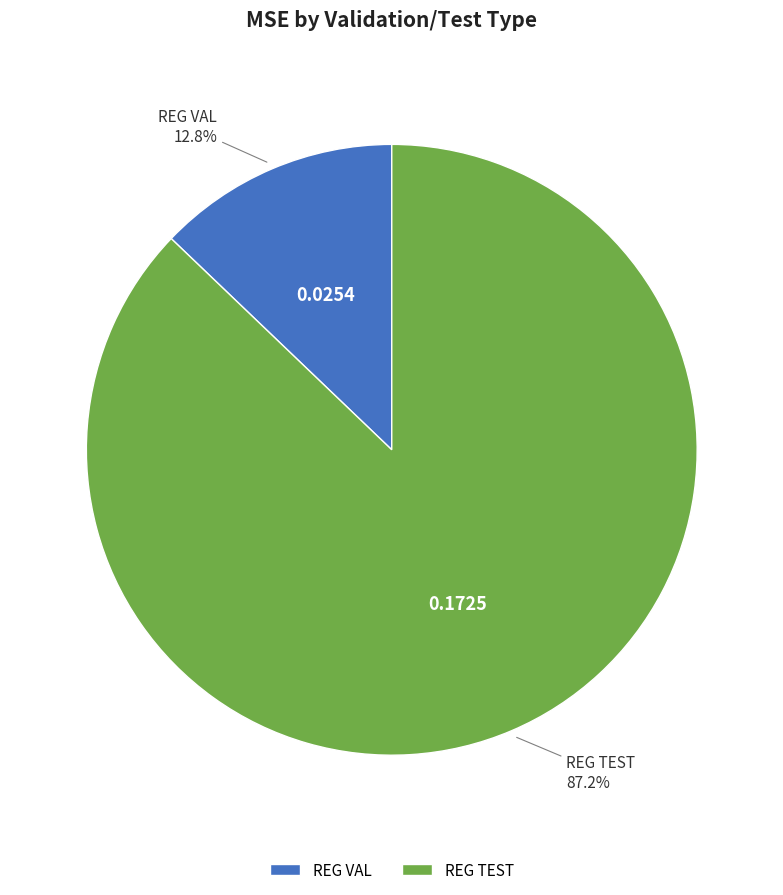

Between REG VAL and REG TEST, which is larger?

REG TEST